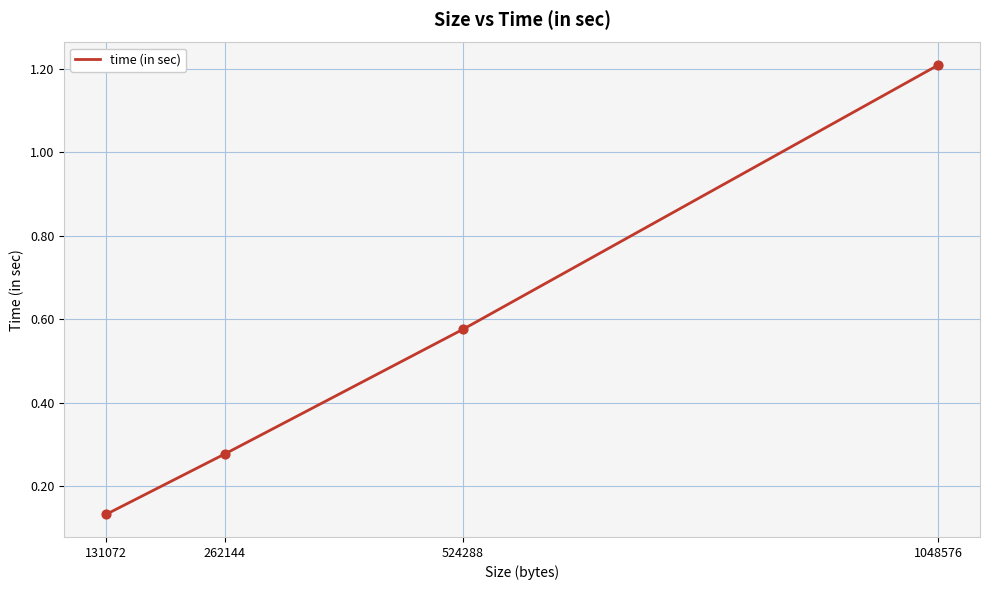

What is the change in value from 131072 to 524288?

+0.4